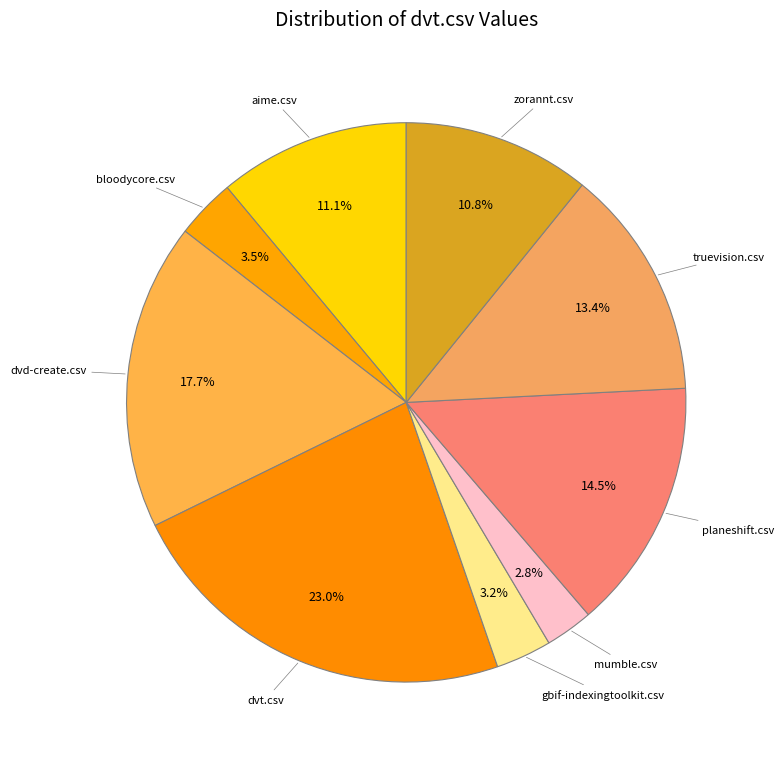

Count the number of slices in the pie.

9